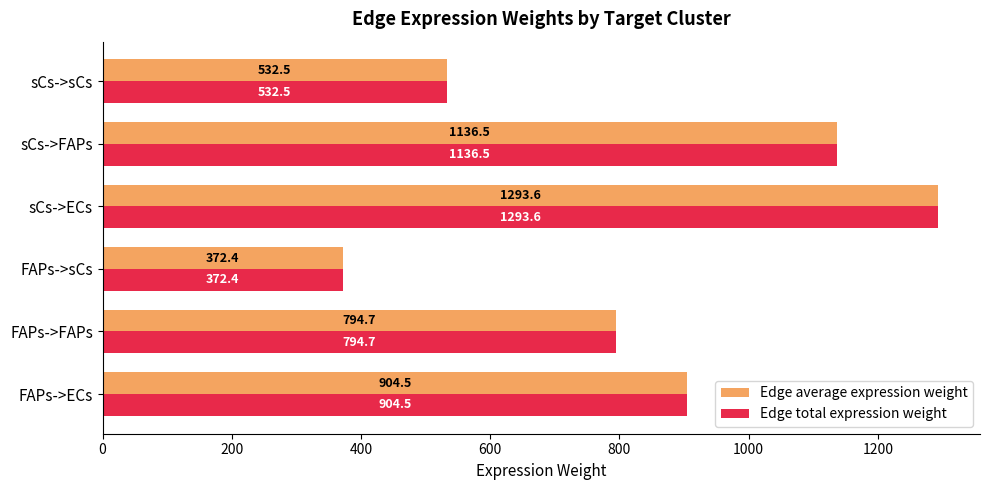

What is the minimum value for Edge average expression weight?

372.4